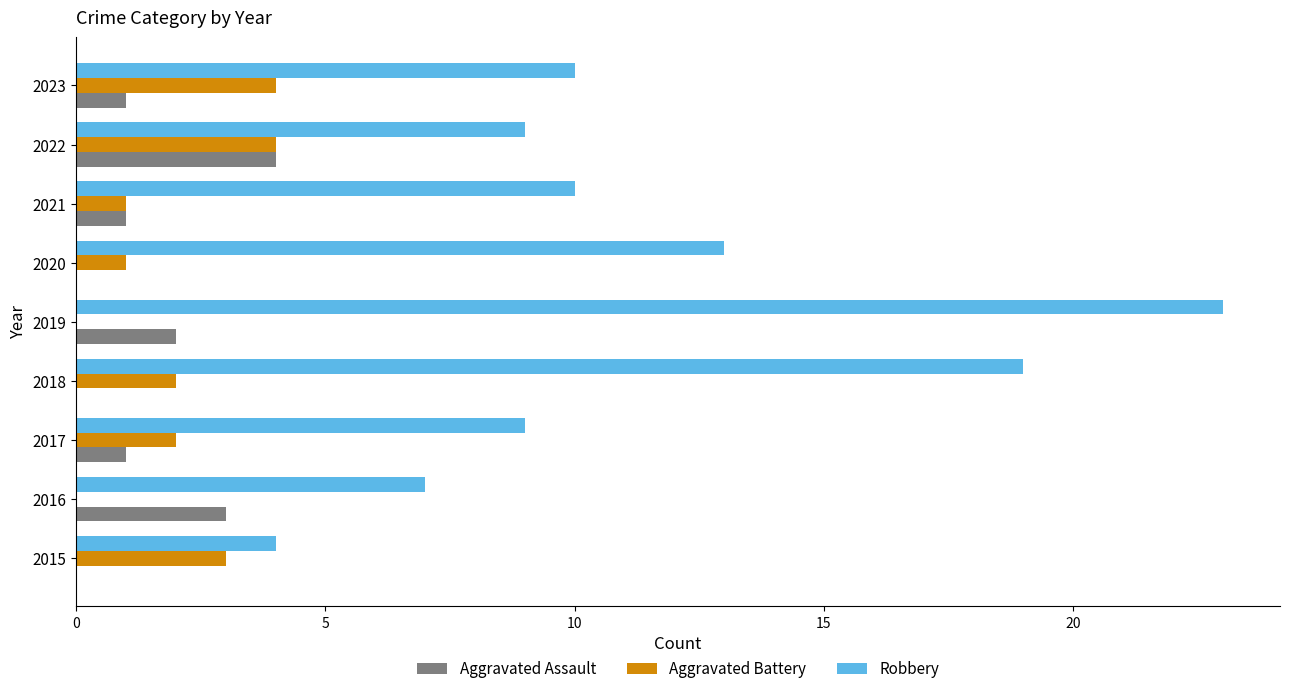

Is the value of Robbery at 2023 greater than the value of Aggravated Assault at 2021?

Yes